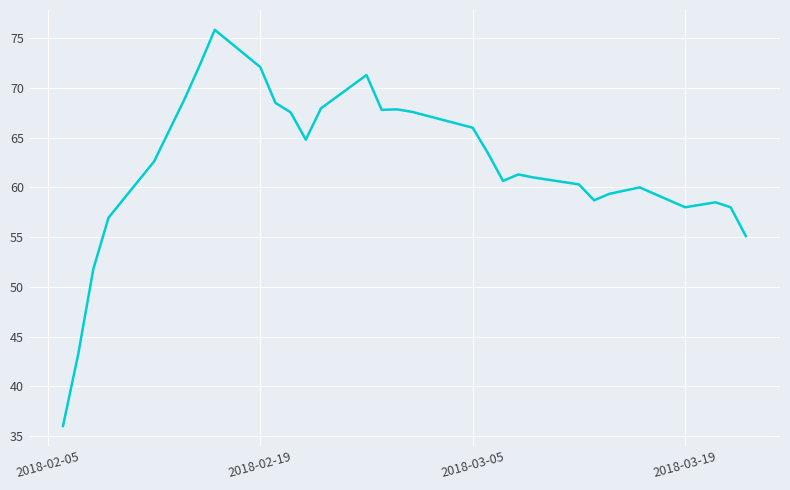

What is the smallest value displayed?

36.0